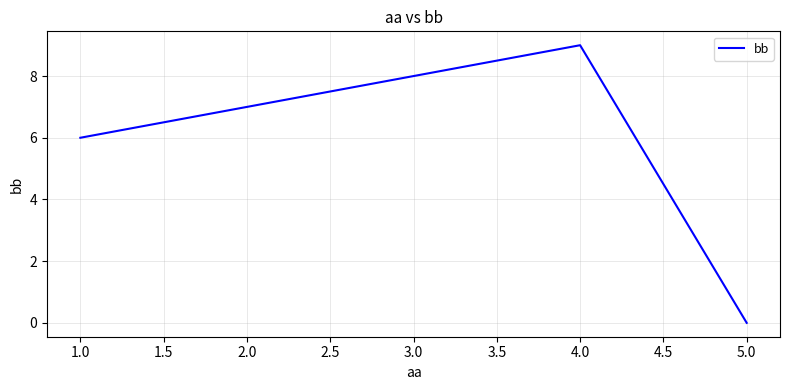

What is the average value?

6